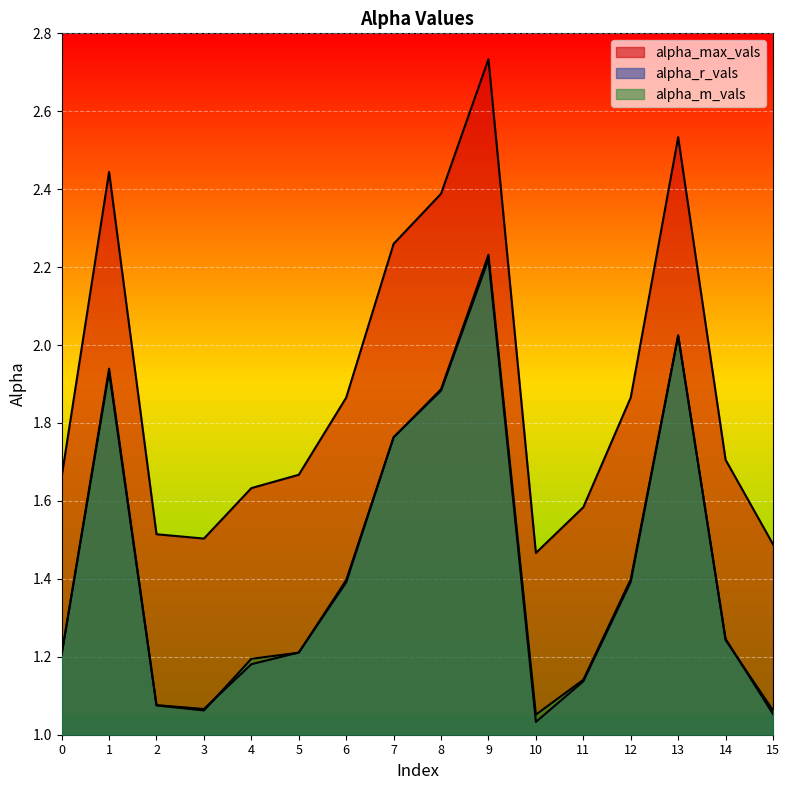

What are all the series names shown in the legend?

alpha_max_vals, alpha_r_vals, alpha_m_vals